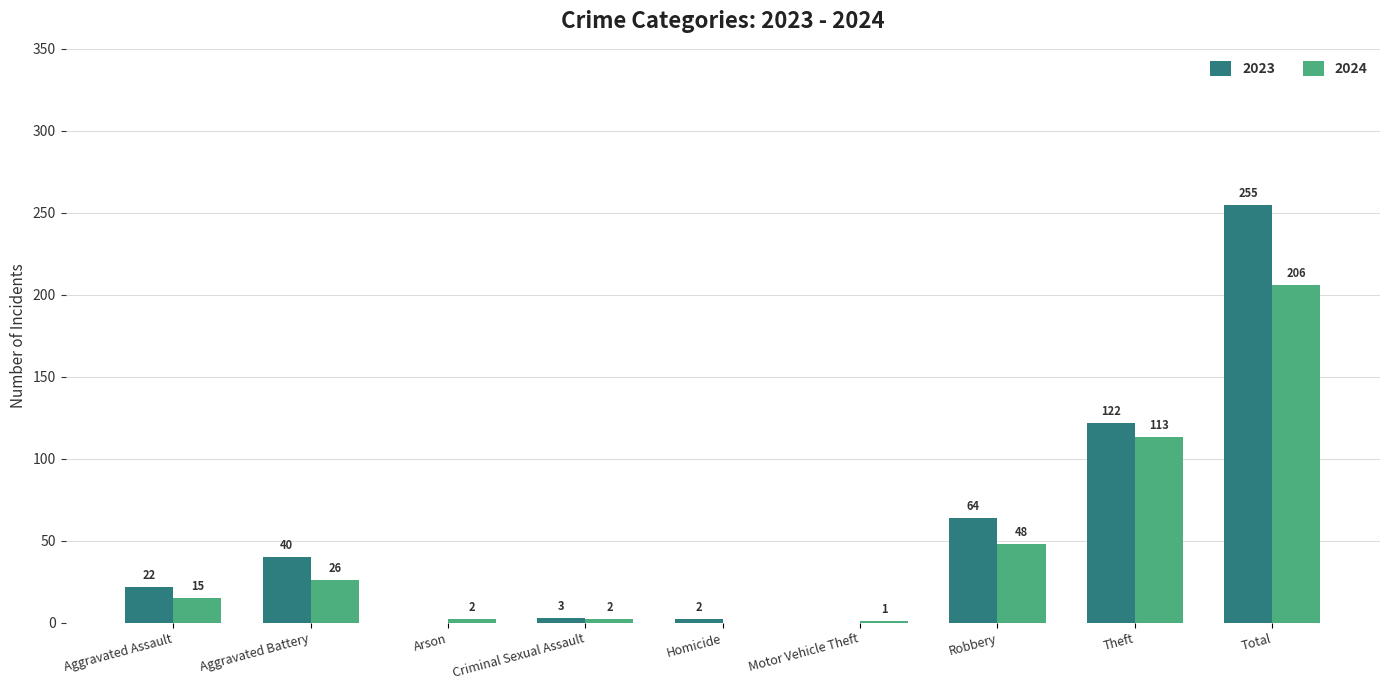

Does the chart contain stacked bars?

No